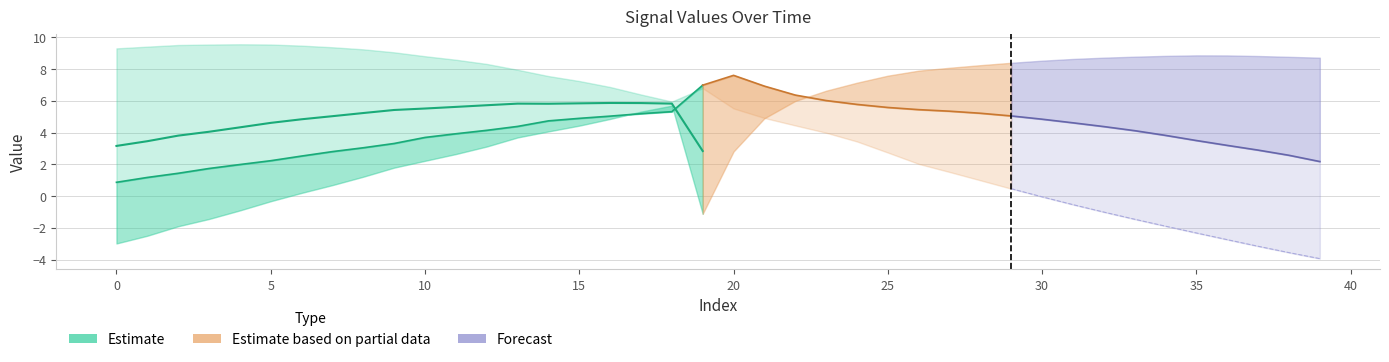

How many lines are shown in the chart?

3